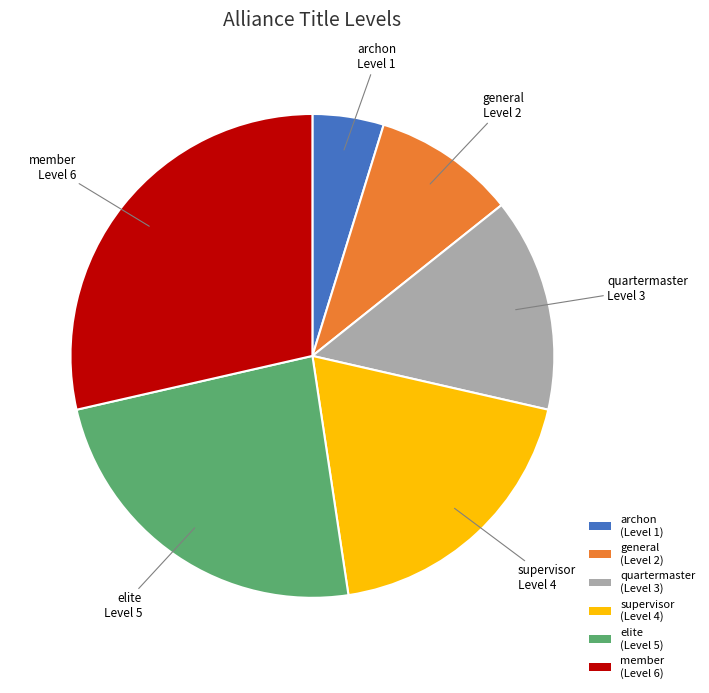

The general slice represents 10% of the pie. True or false?

True